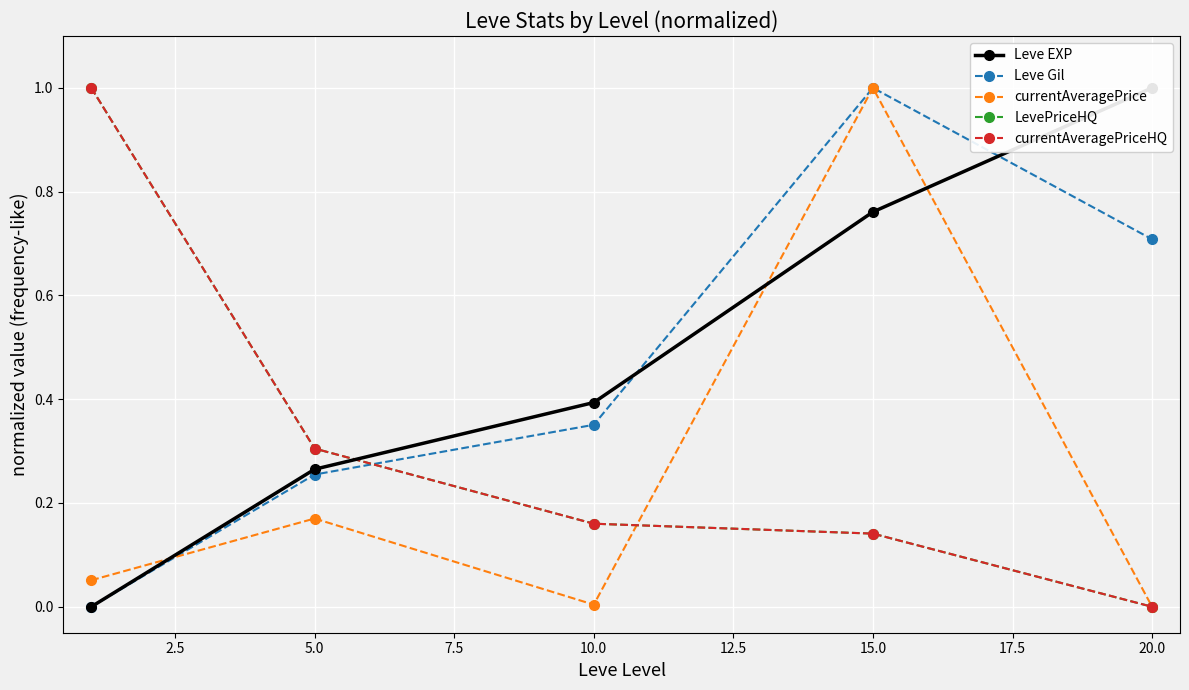

What is the spread (max minus min) of values at 2.5?

0.1